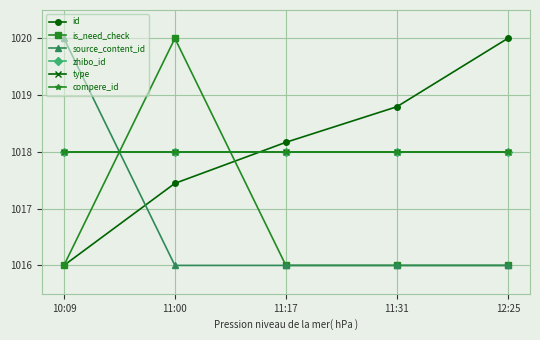

Is this an area chart (filled region under the line)?

No